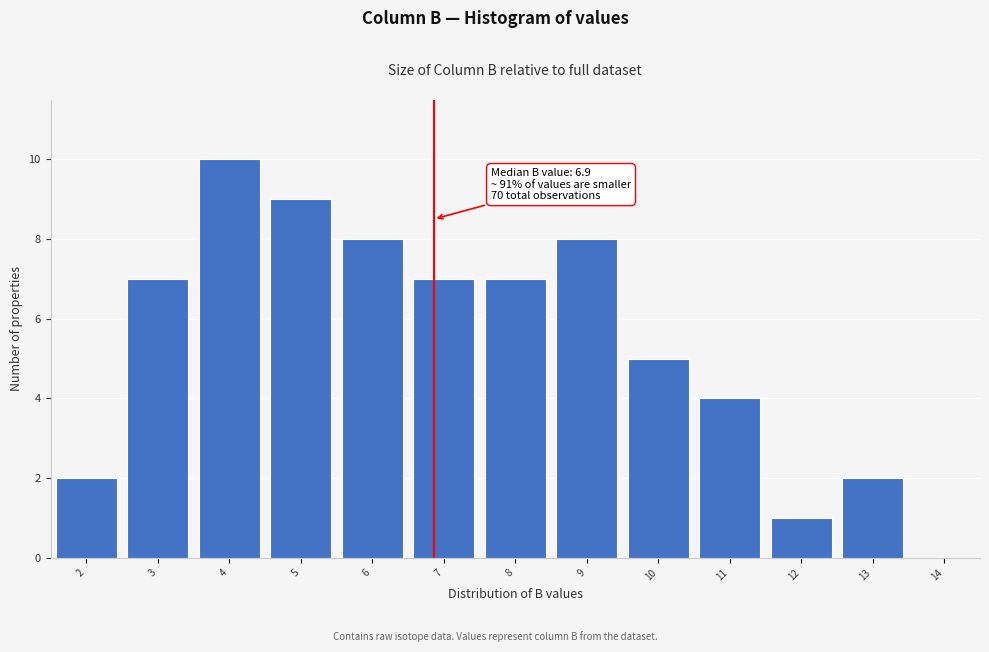

Reading left to right, extract all data points from this chart.

2=2	3=7	4=10	5=9	6=8	7=7	8=7	9=8	10=5	11=4	12=1	13=2